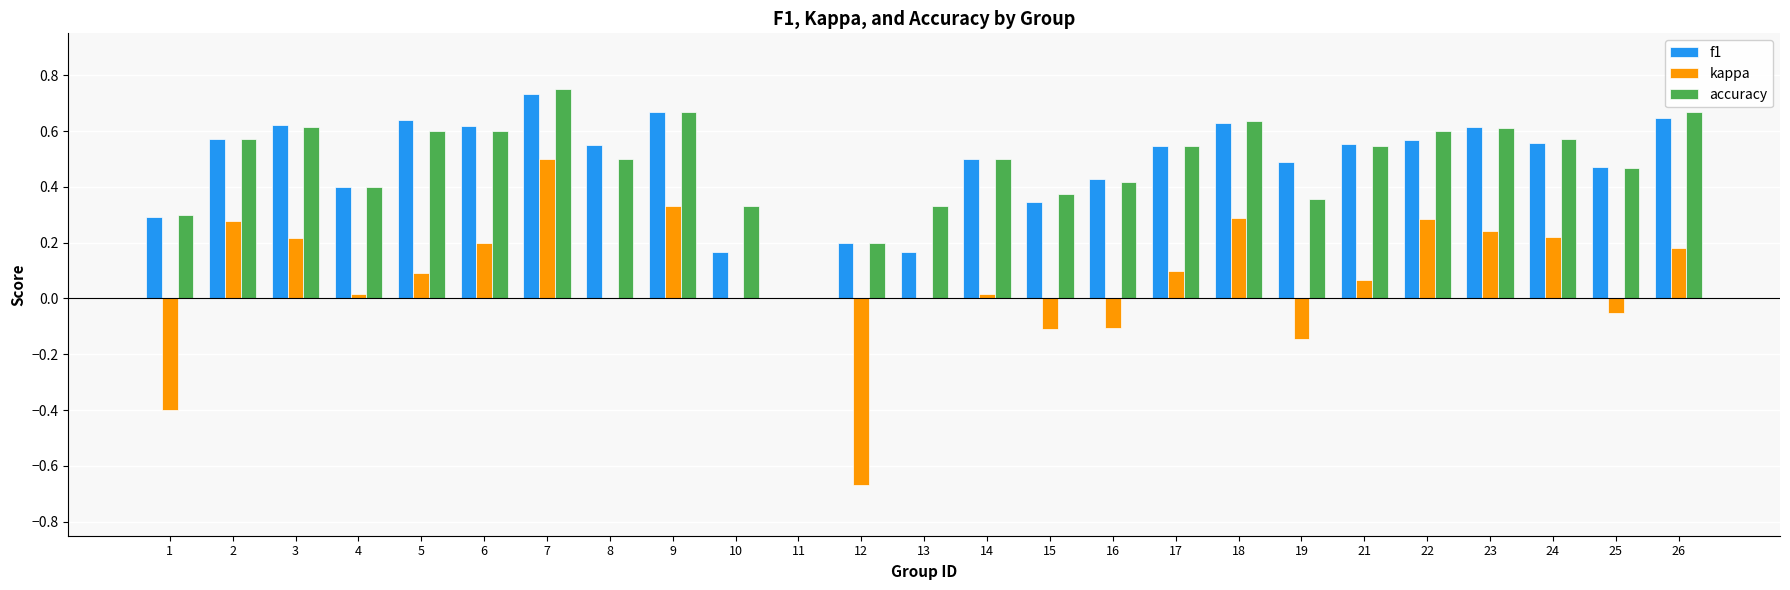

What is the sum of all kappa values?

1.6